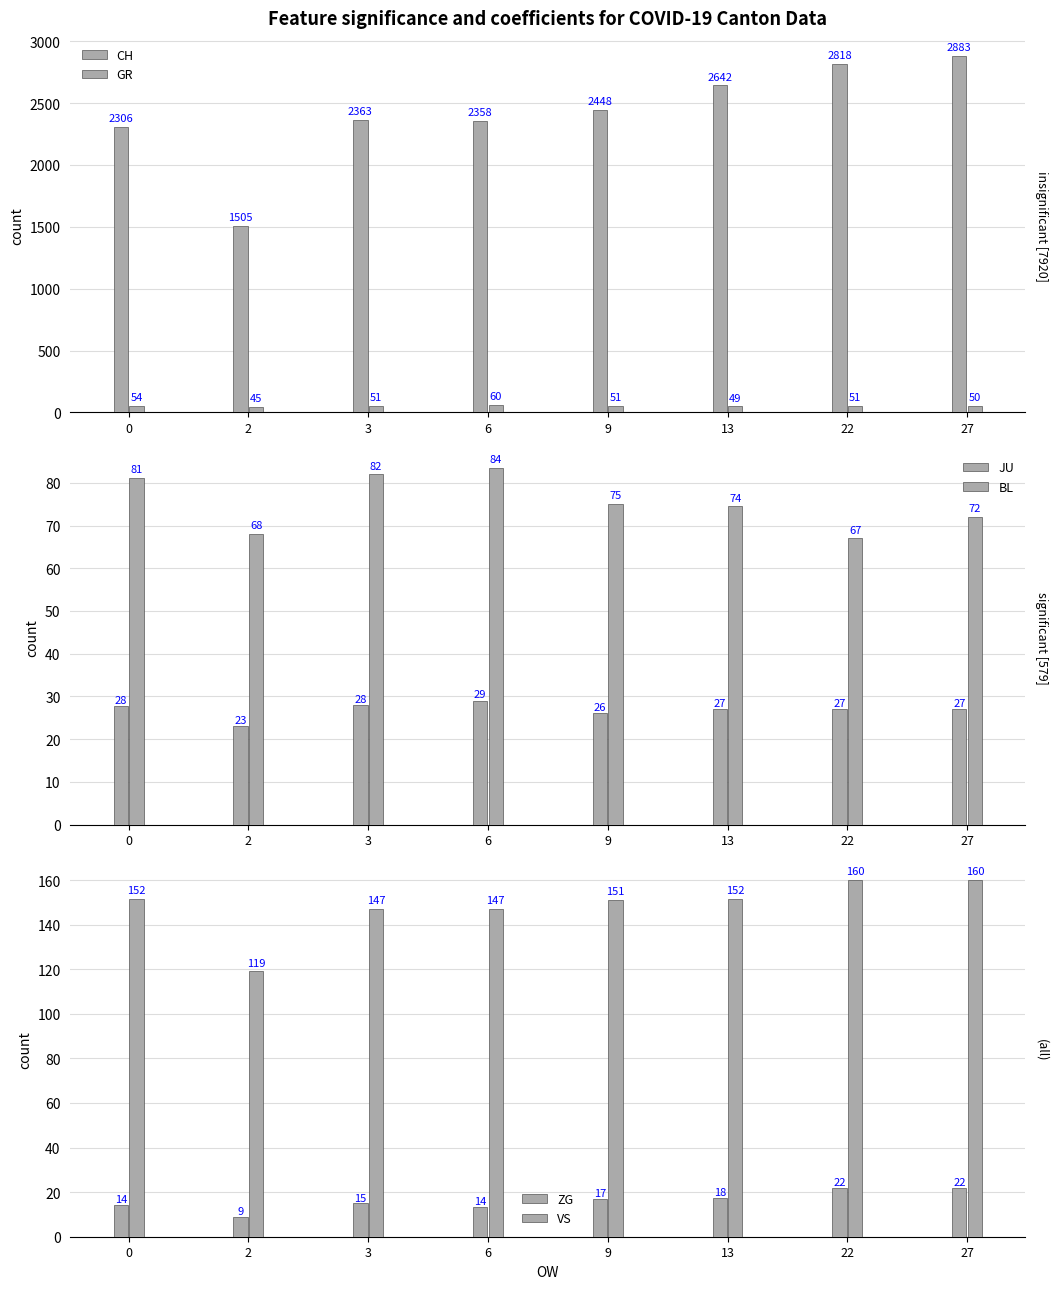

Is the value of GR at 27 greater than the value of CH at 3?

No